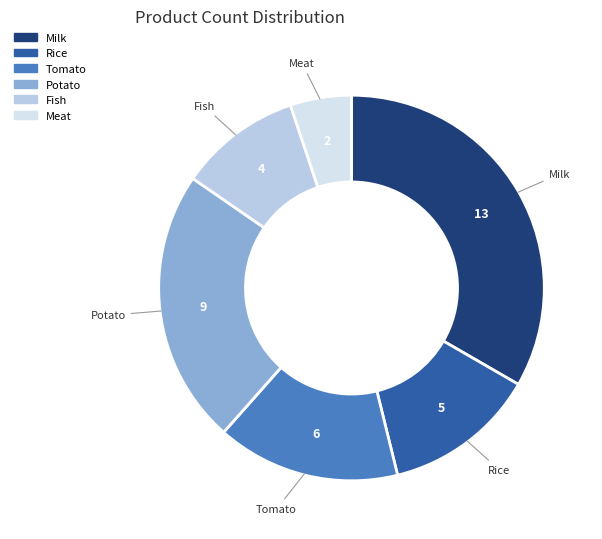

True or false: Milk accounts for 45% of the total.

False